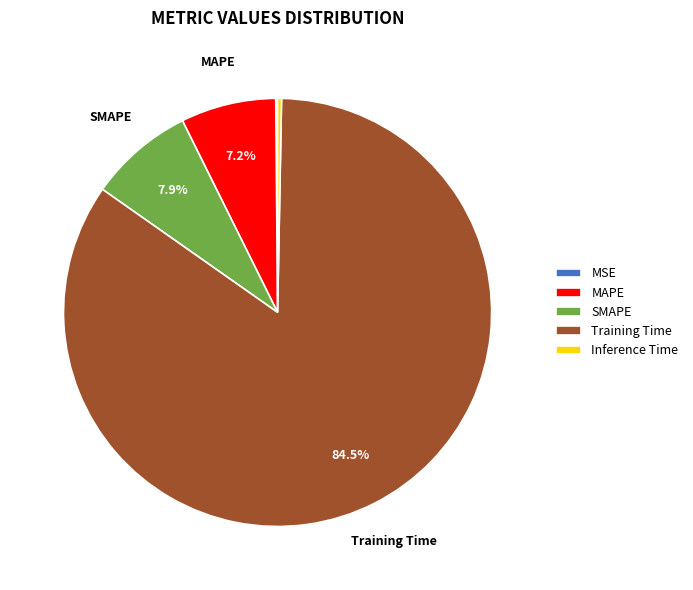

What percentage do MAPE and SMAPE together represent?

15.1%